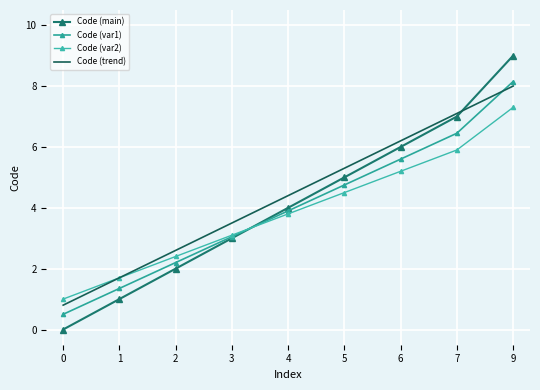

Where is Code (var1) nearest to the value 4?

4